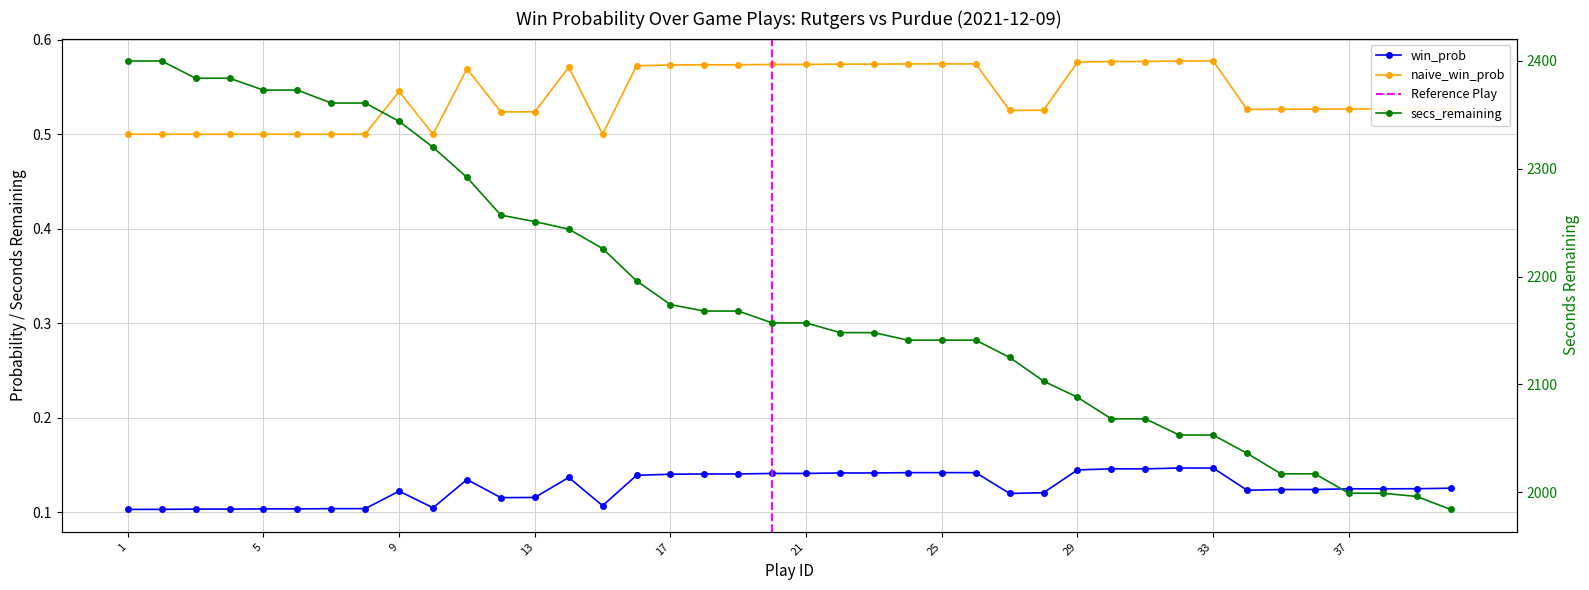

How many interior local valleys does the win_prob series have?

5